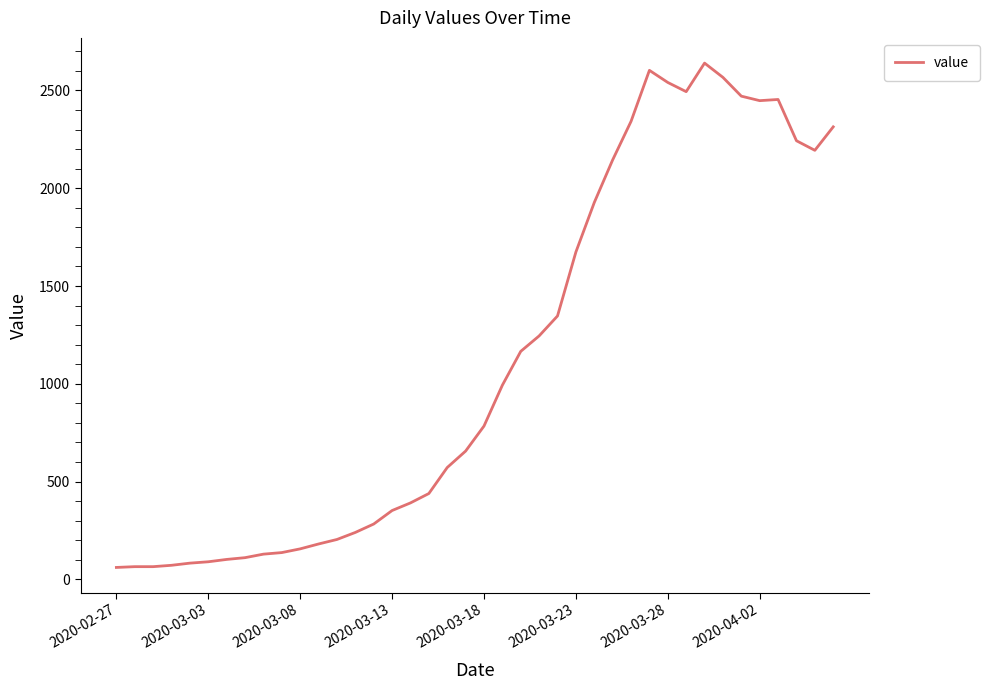

What is the average value?

1125